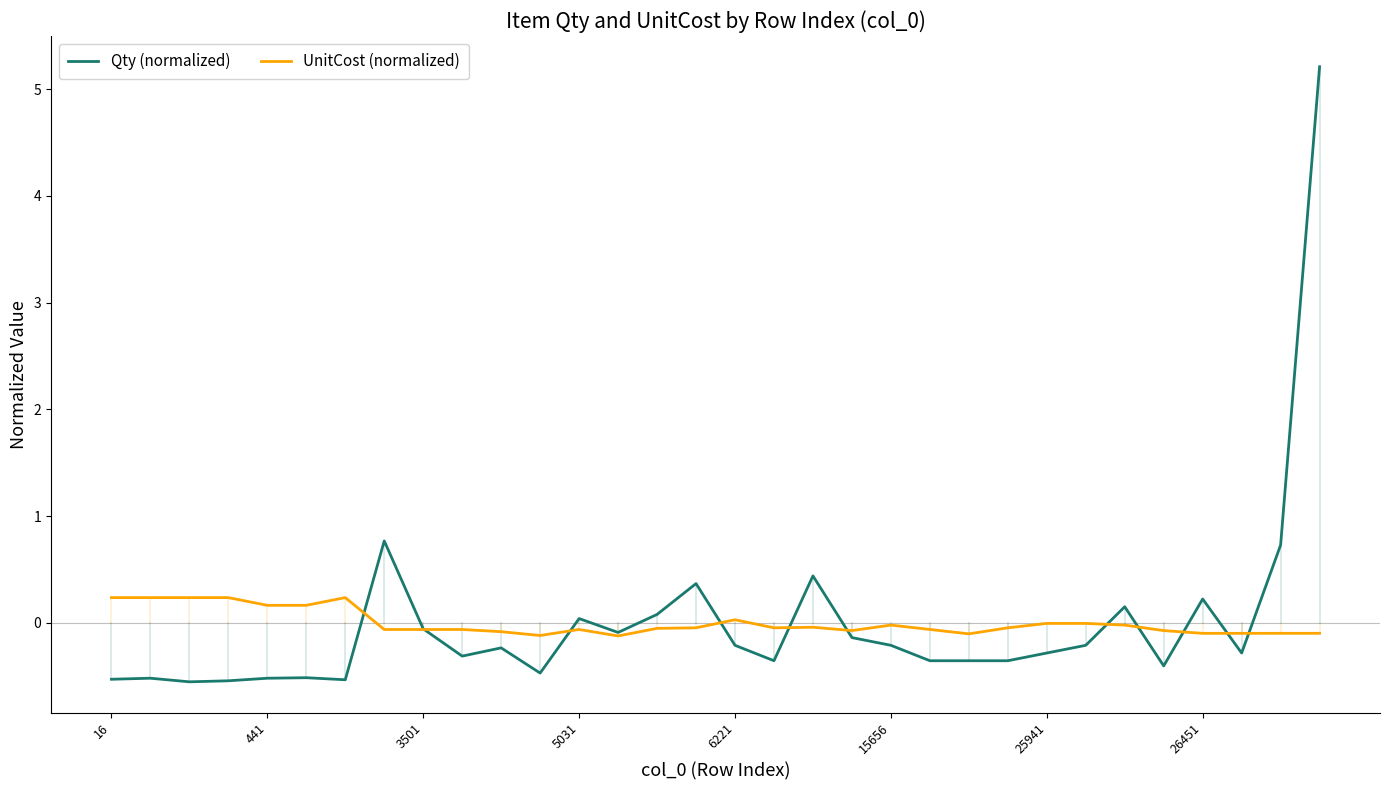

Which series has the largest range (max minus min)?

Qty (normalized)